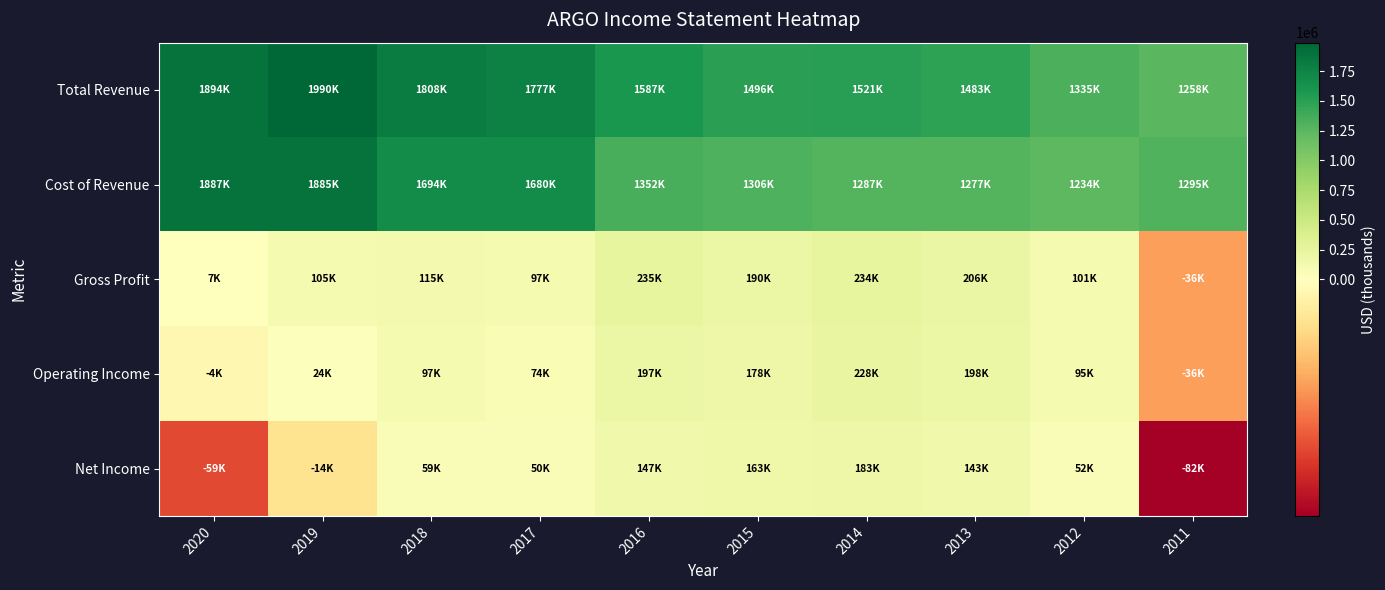

Reading left to right, extract all data points from this chart.

Total Revenue: 2020=1893900	2019=1990300	2018=1808400	2017=1776600	2016=1586700	2015=1496500	2014=1521000	2013=1482900	2012=1334700	2011=1258400
Cost of Revenue: 2020=1887100	2019=1885000	2018=1693600	2017=1679700	2016=1351600	2015=1306400	2014=1287200	2013=1276900	2012=1234100	2011=1294700
Gross Profit: 2020=6800	2019=105300	2018=114800	2017=96900	2016=235100	2015=190100	2014=233800	2013=206000	2012=100600	2011=-36300
Operating Income: 2020=-4100	2019=24300	2018=96800	2017=73900	2016=197000	2015=178200	2014=228100	2013=198200	2012=94700	2011=-36300
Net Income: 2020=-58700	2019=-14100	2018=58600	2017=50300	2016=146700	2015=163200	2014=183200	2013=143200	2012=52300	2011=-81900